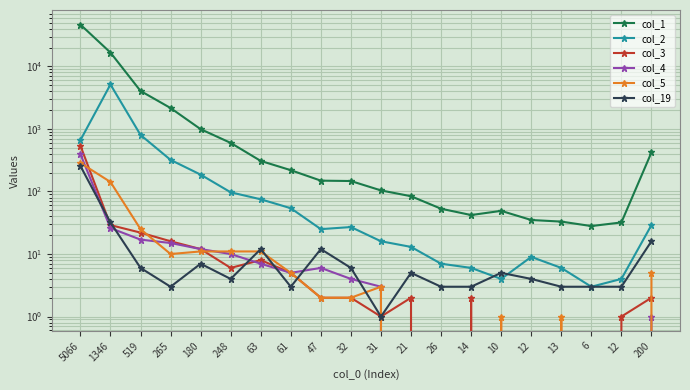

True or false: col_1 and col_2 intersect in this chart.

False